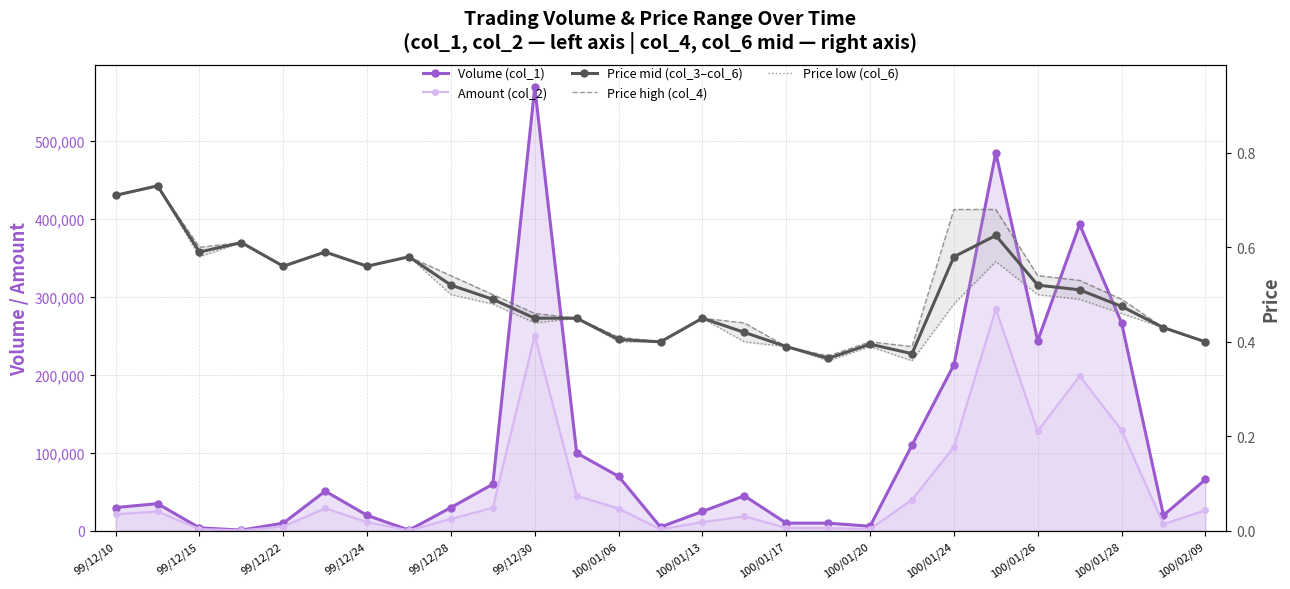

Between 23 and 100/01/13, which is larger?

23